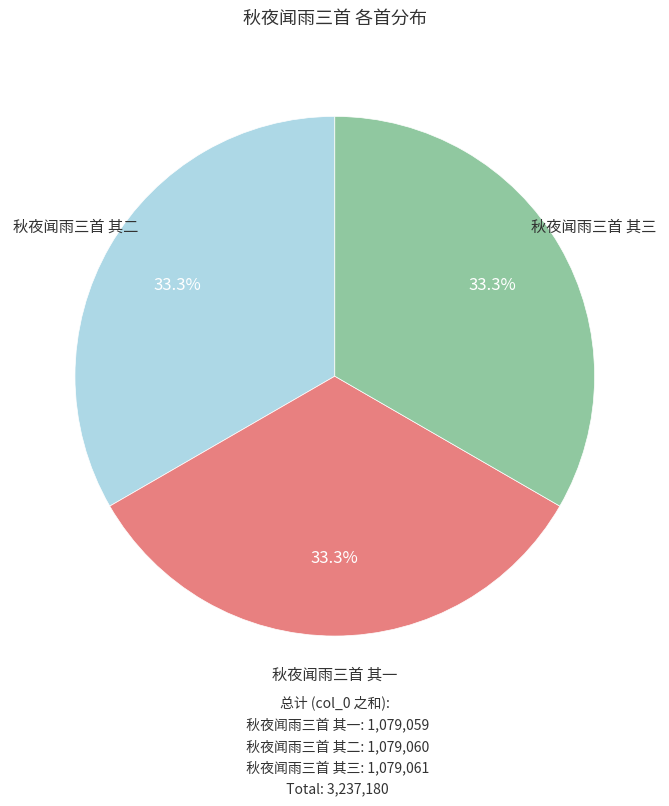

Does 秋夜闻雨三首 其一 represent more than half of the total?

No